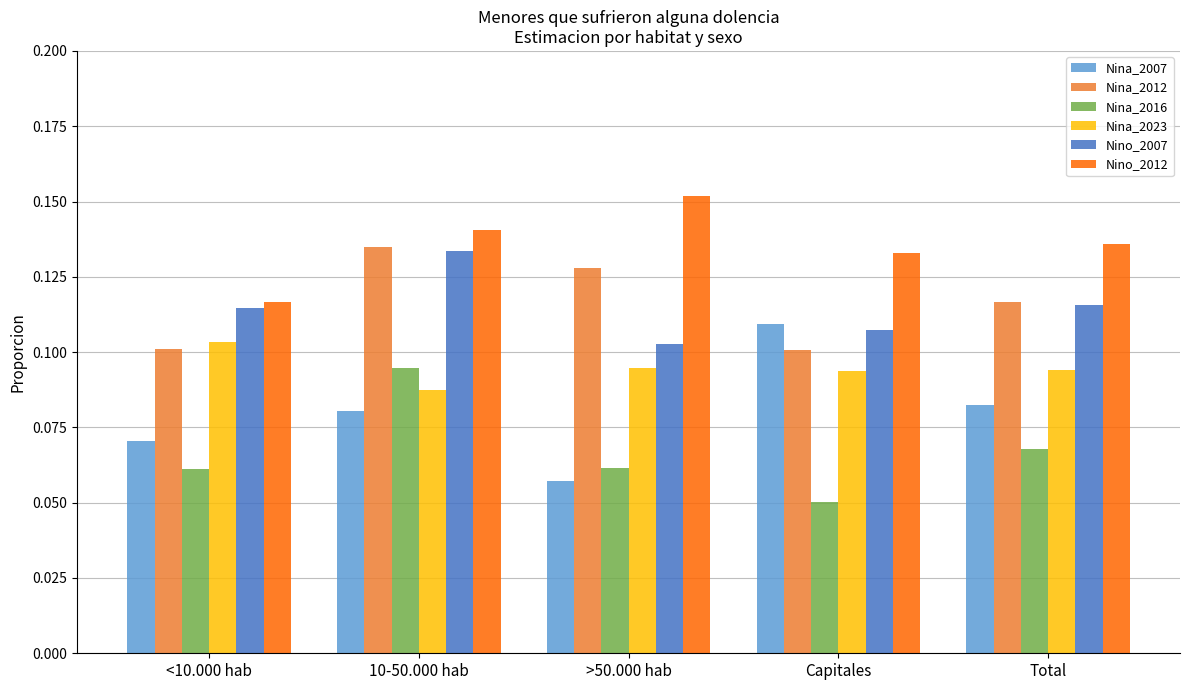

How many Nina_2012 values are between 0 and 1?

5